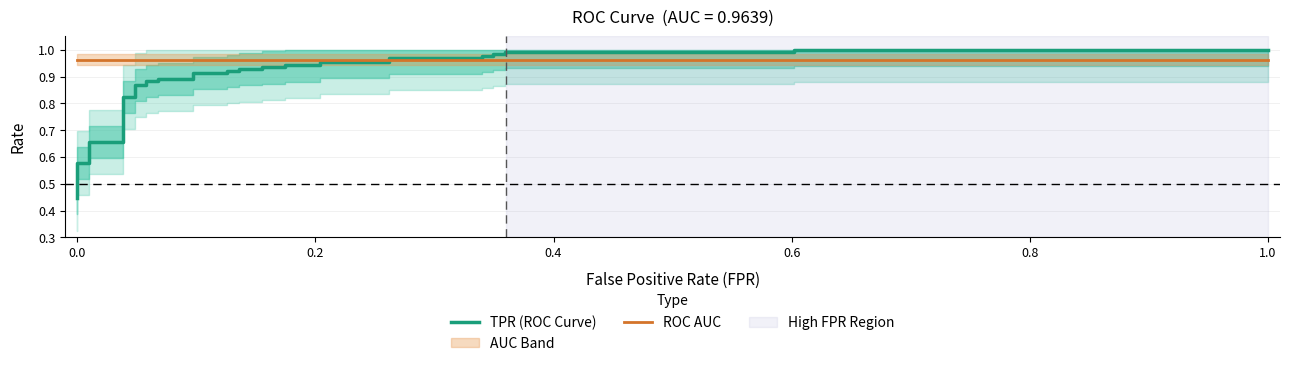

Rank the series by their average value, from lowest to highest.

TPR (ROC Curve), ROC AUC